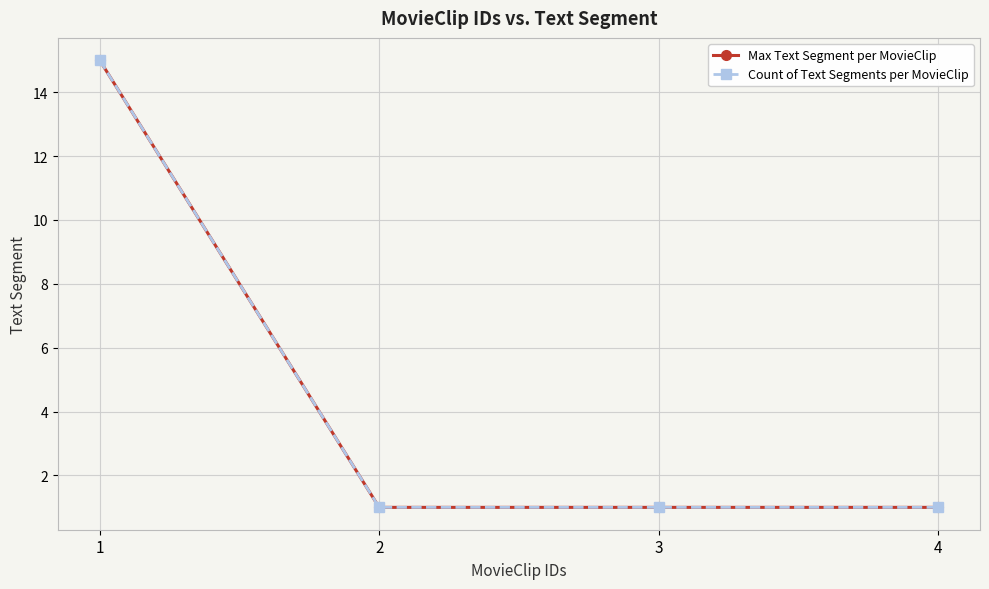

Count the Count of Text Segments per MovieClip values in the range 1 to 15.

4